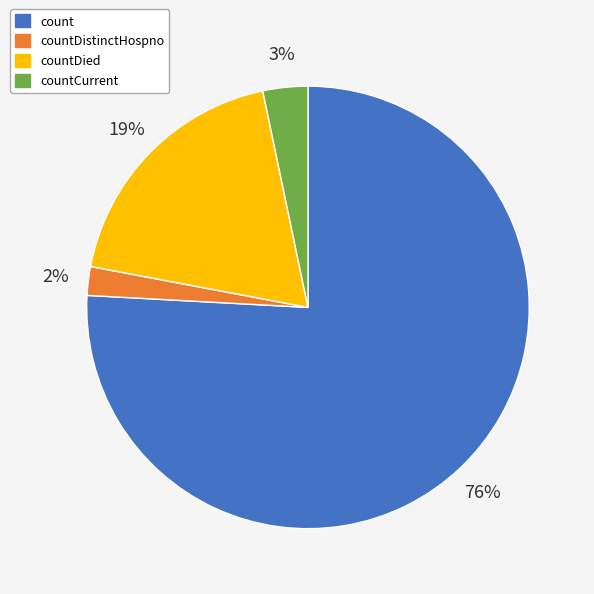

To the nearest percent, what is the average slice percentage?

25%